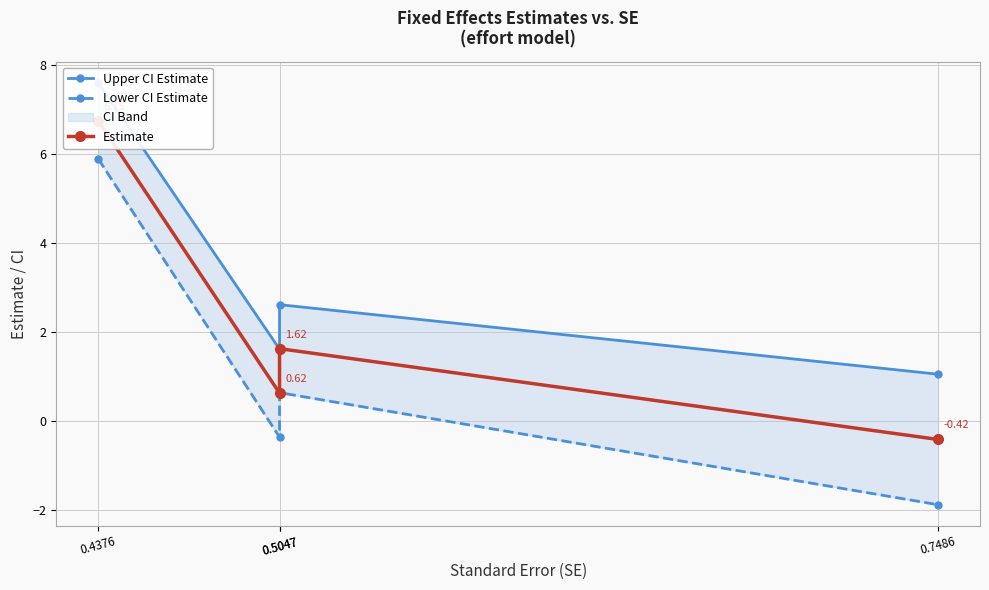

What is the greatest value displayed?

7.6